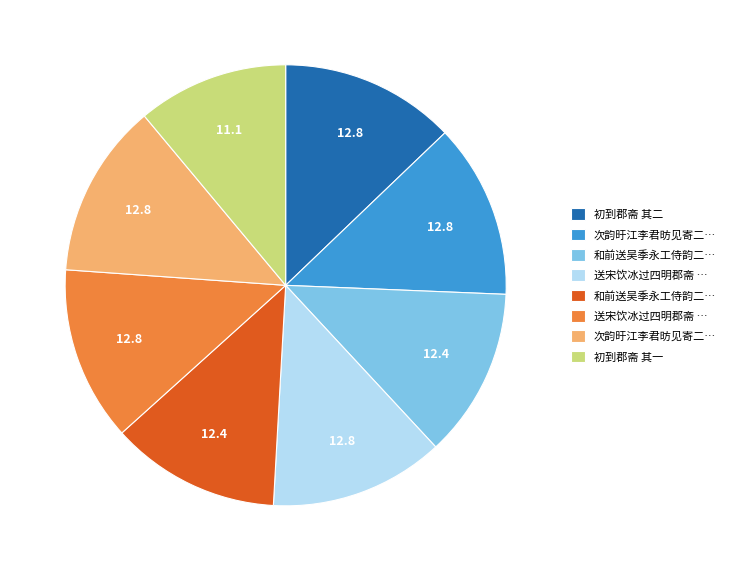

Does any single category account for the majority?

No